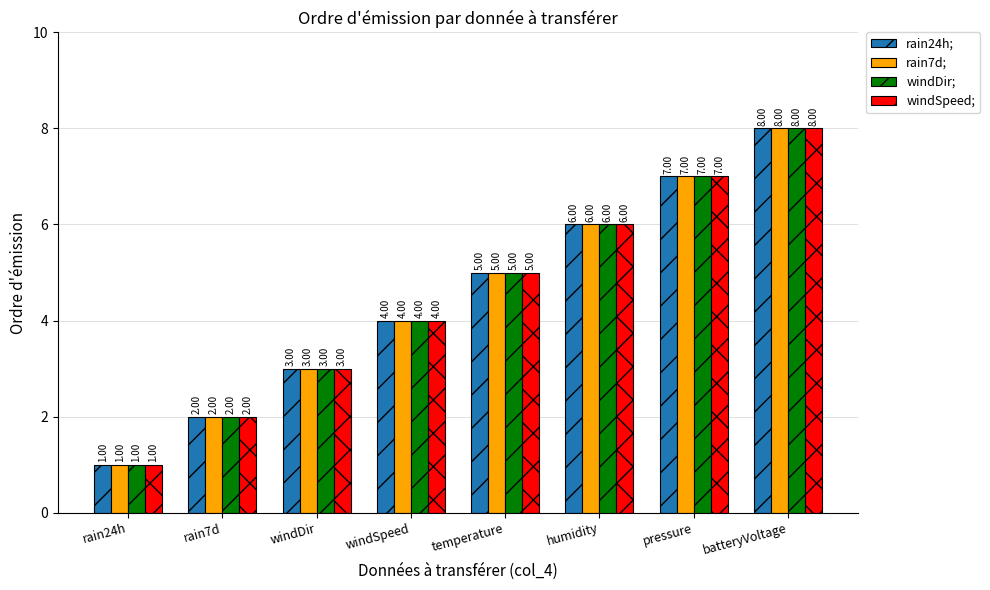

Reading left to right, transcribe all the data shown in this chart.

rain24h;: rain24h=1	rain7d=2	windDir=3	windSpeed=4	temperature=5	humidity=6	pressure=7	batteryVoltage=8
rain7d;: rain24h=1	rain7d=2	windDir=3	windSpeed=4	temperature=5	humidity=6	pressure=7	batteryVoltage=8
windDir;: rain24h=1	rain7d=2	windDir=3	windSpeed=4	temperature=5	humidity=6	pressure=7	batteryVoltage=8
windSpeed;: rain24h=1	rain7d=2	windDir=3	windSpeed=4	temperature=5	humidity=6	pressure=7	batteryVoltage=8